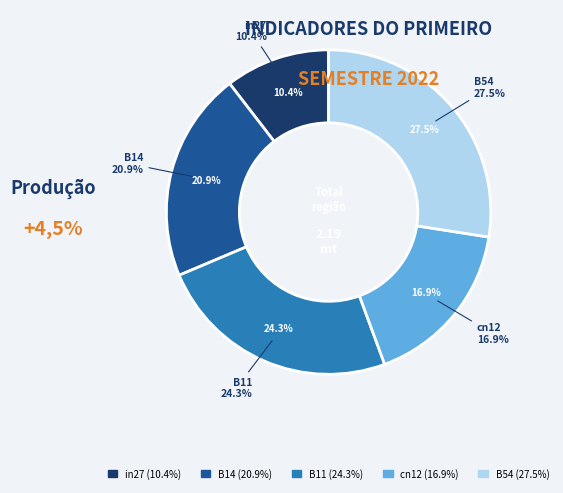

To the nearest percent, what is the combined percentage of B14 and B54?

48%